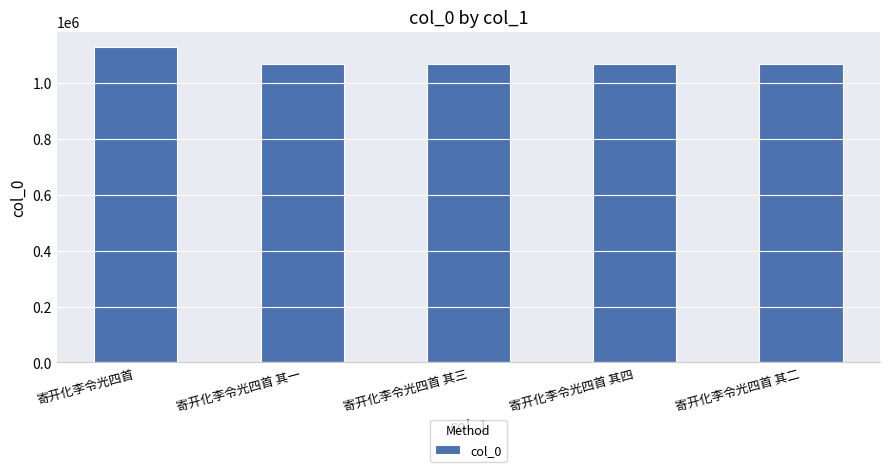

True or false: the data shows 393141 at 寄开化李令光四首.

False